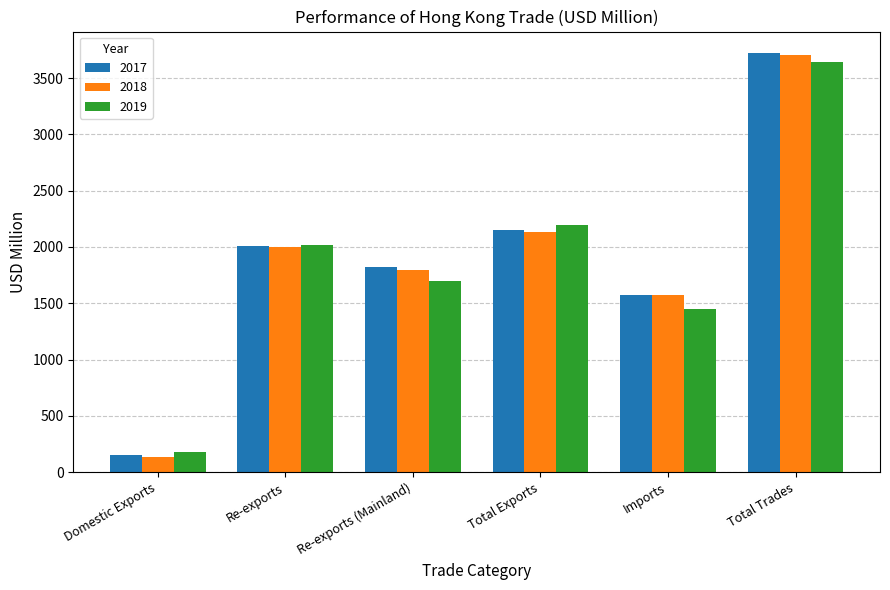

Between Total Exports and Total Trades, which series saw the biggest shift?

2017